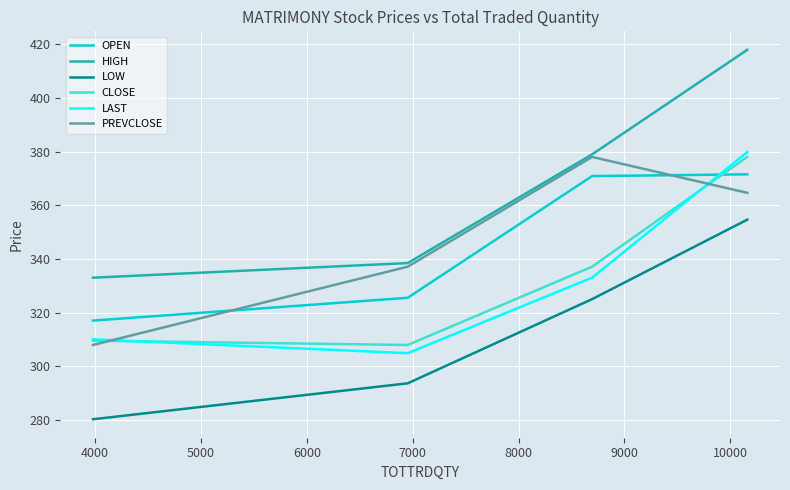

Does the chart display data point markers on the line(s)?

No